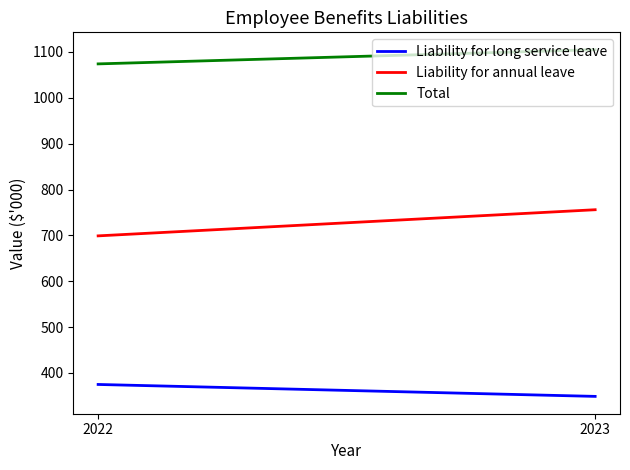

What is the total value across all series at 2023?

2210